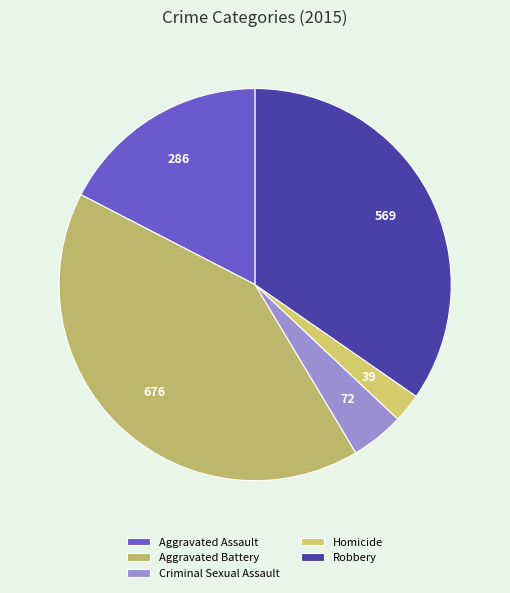

To the nearest percent, what percentage of the pie is Aggravated Battery?

41%